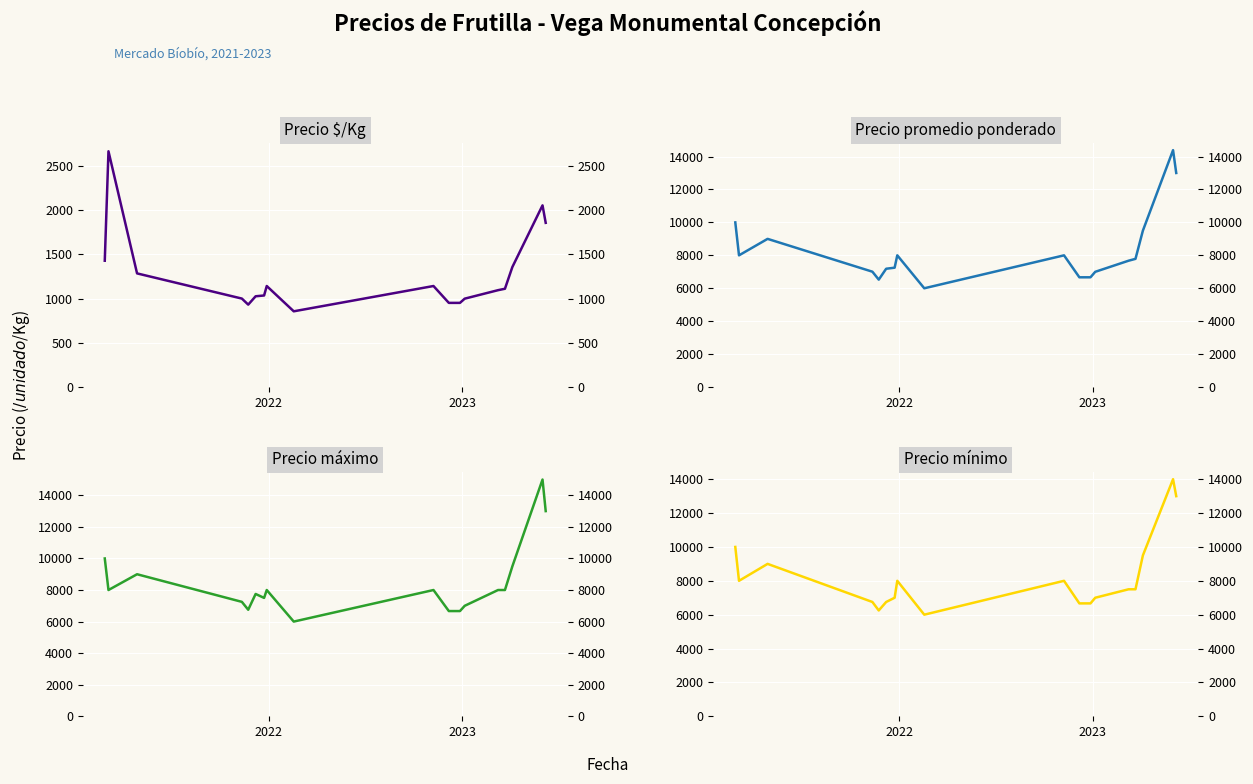

In Precio mínimo, how many points are lower than both neighbors (excluding endpoints)?

3